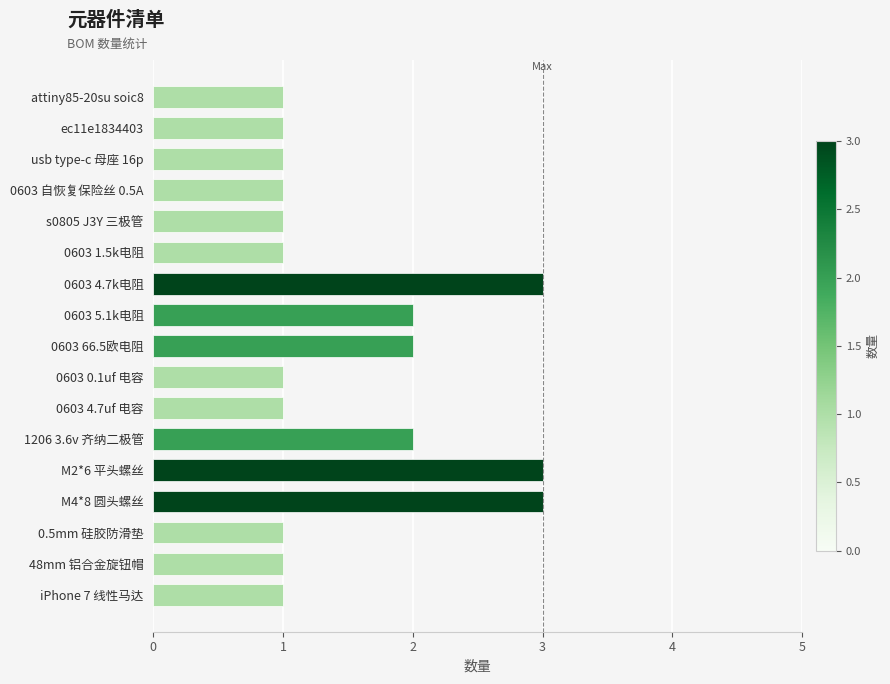

What is the maximum value shown in the chart?

3